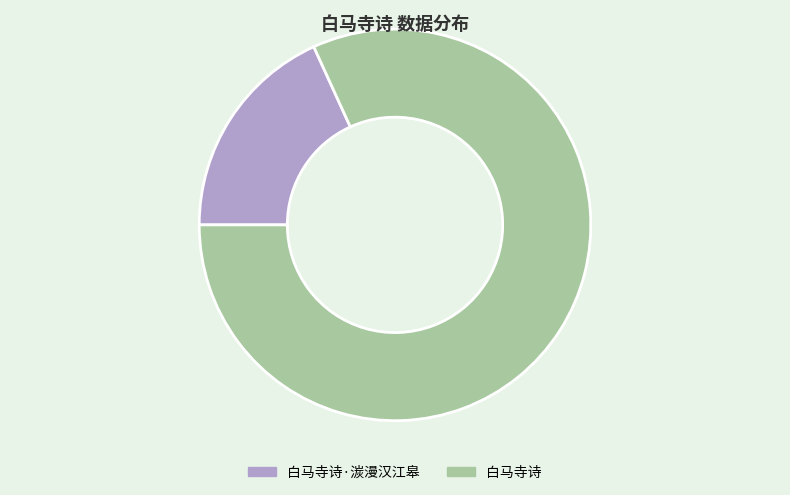

Rank the categories by value from lowest to highest.

白马寺诗·湠漫汉江皋, 白马寺诗